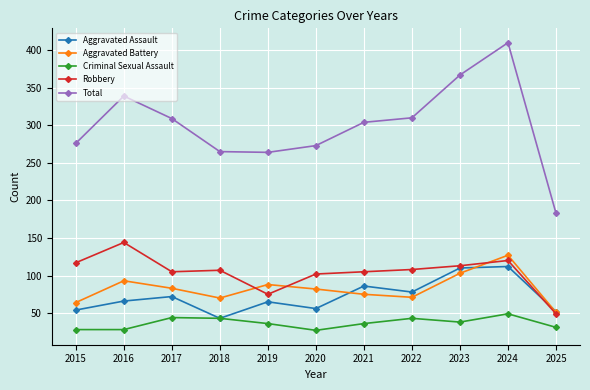

In Total, how many points are lower than both neighbors (excluding endpoints)?

1